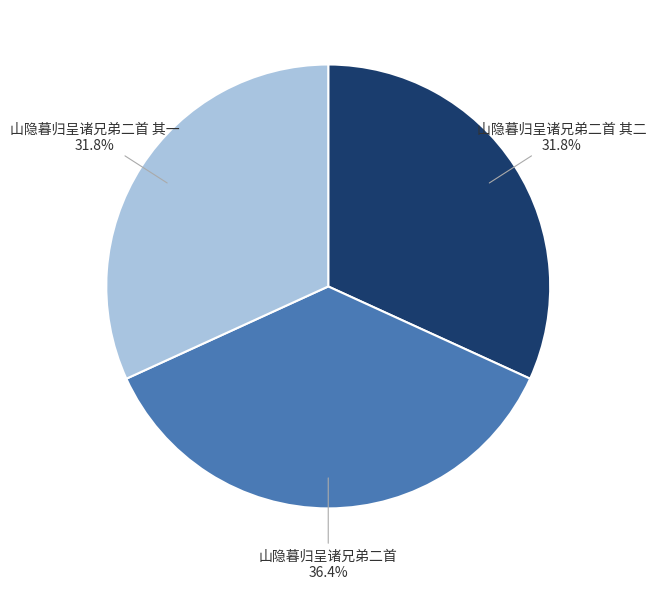

To the nearest percent, what is the average slice percentage?

33%